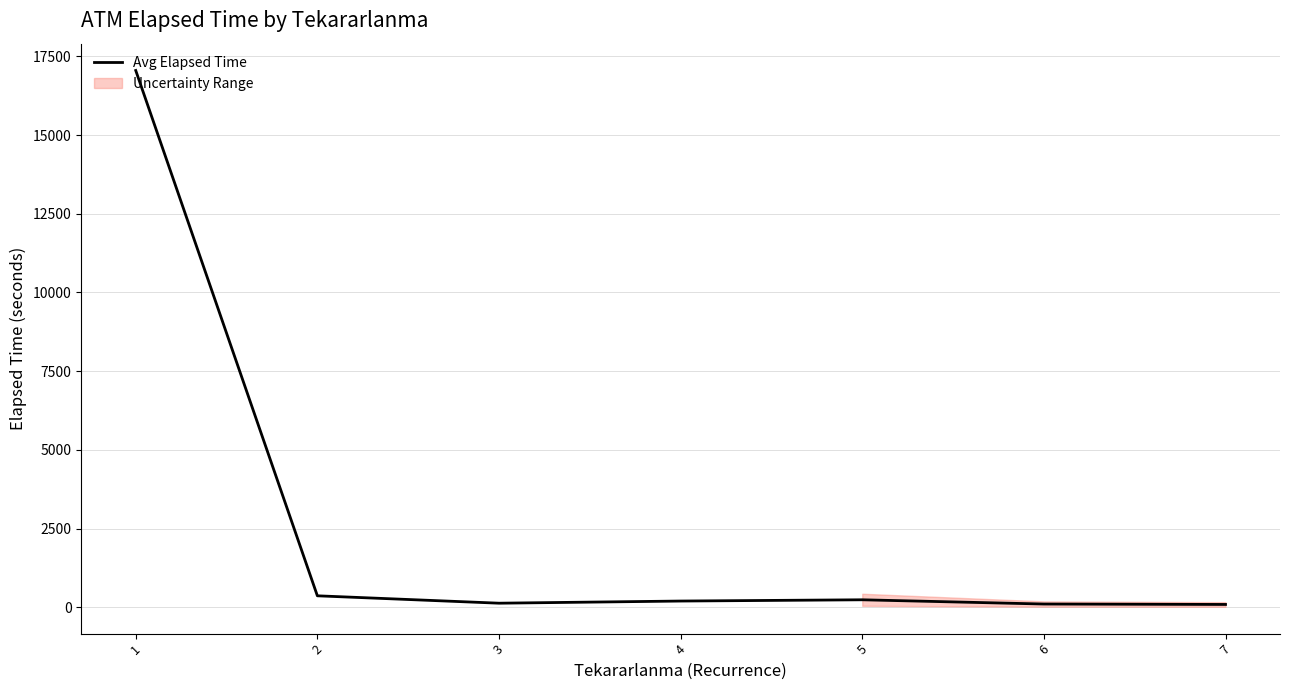

Is it true that the value at 4 is 200.0?

True